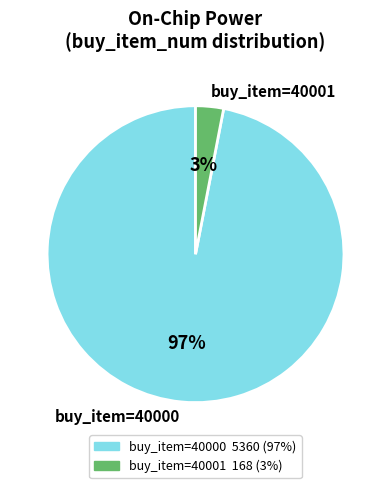

What is the majority slice?

buy_item=40000